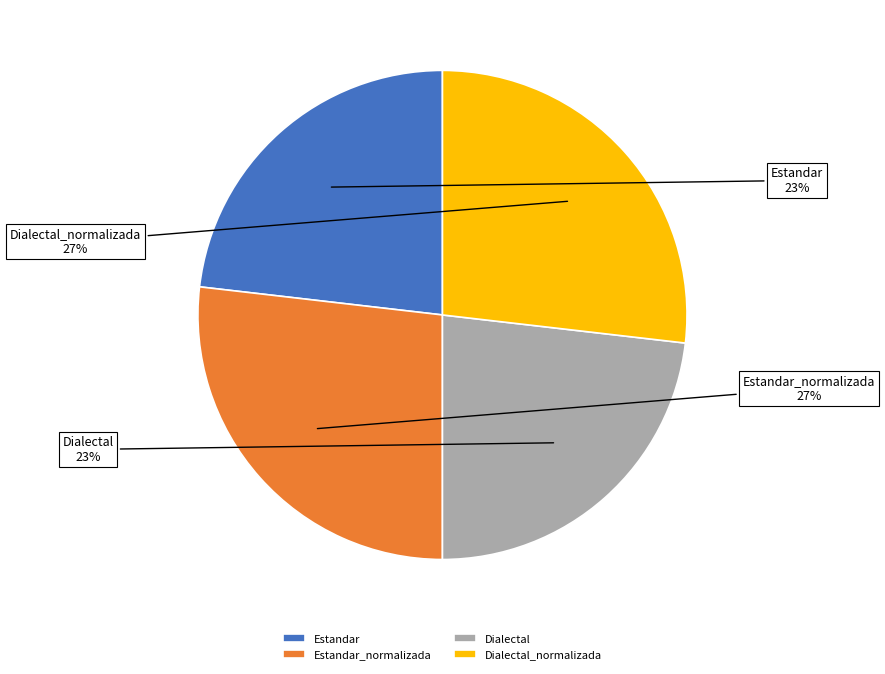

What is the ratio of the value at Estandar to the value at Estandar_normalizada?

0.9